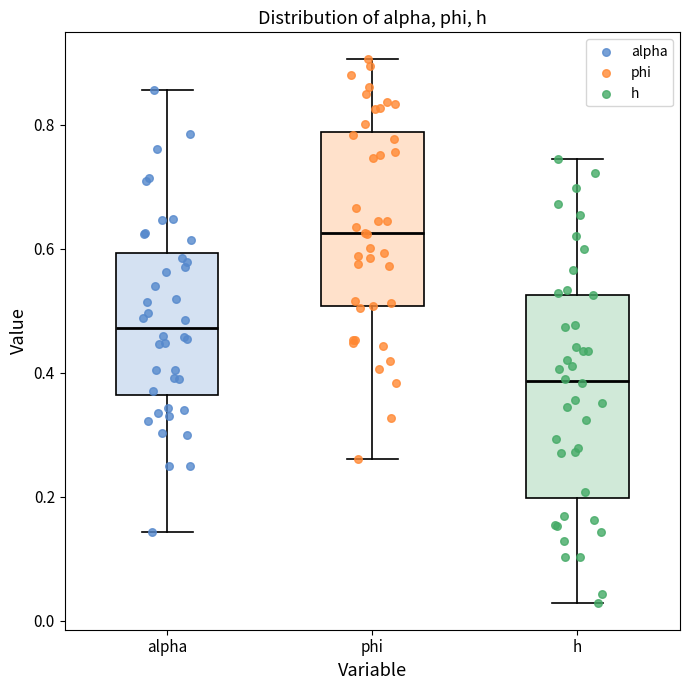

Where does the median line of the box for h sit on the y-axis? The values are not printed on the chart, so give them approximately, as read against the axis.

0.38